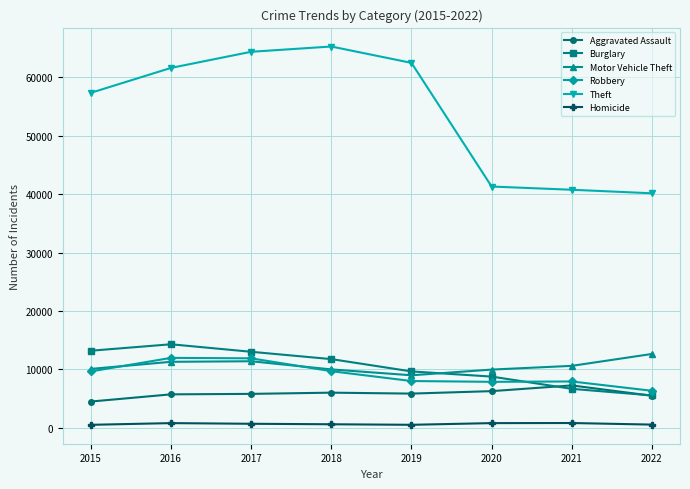

Does the chart display data point markers on the line(s)?

Yes